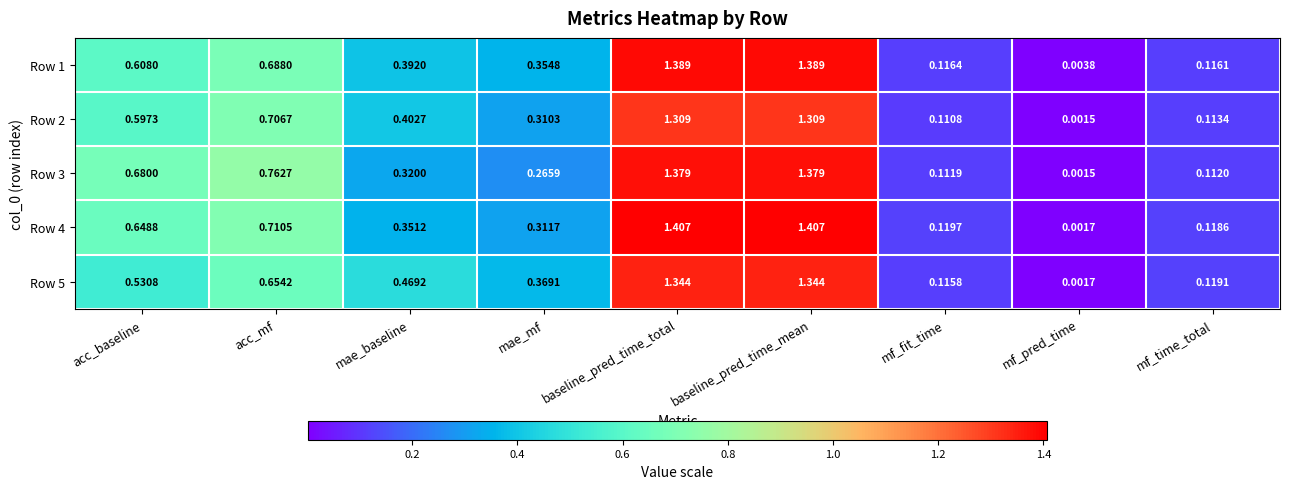

At which label is Row 5 closest to 0?

mf_pred_time